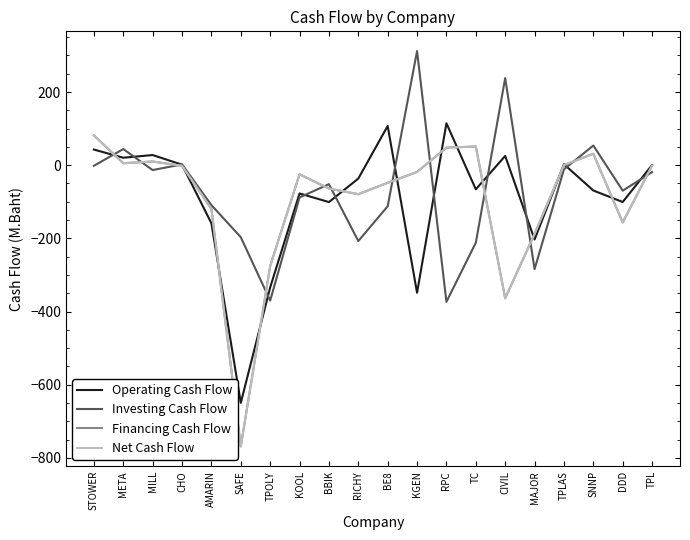

Does the chart display data point markers on the line(s)?

No